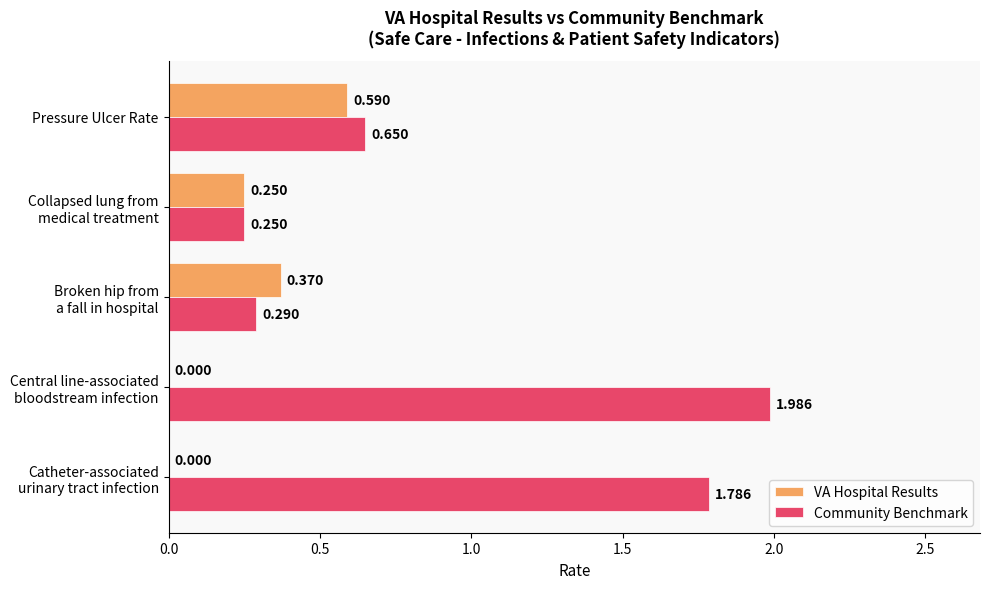

Which series has the largest total across all categories?

Community Benchmark